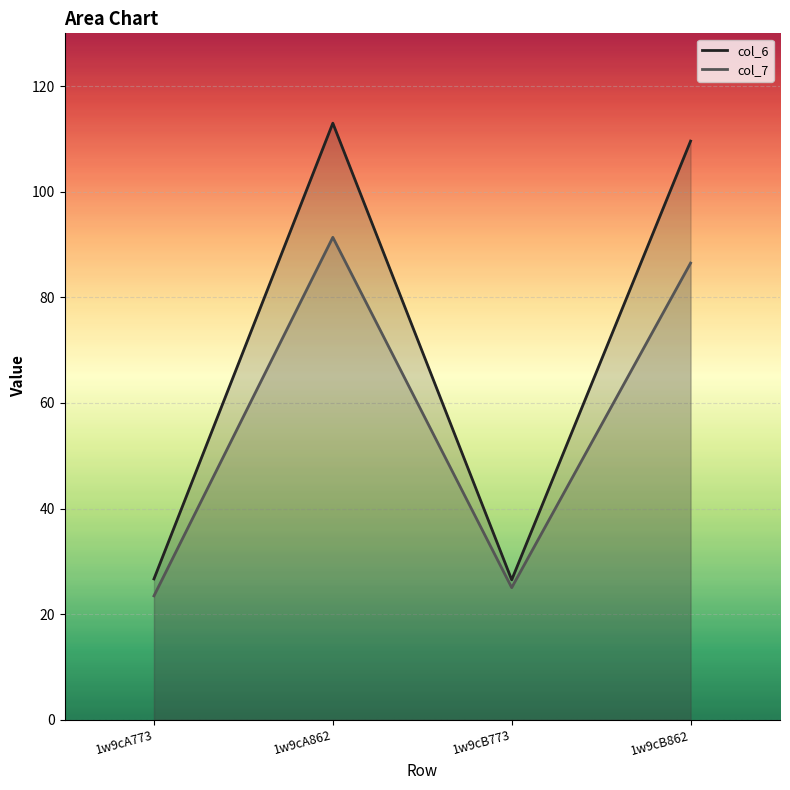

The value of col_7 at 1w9cB862 is 86.5. True or false?

True